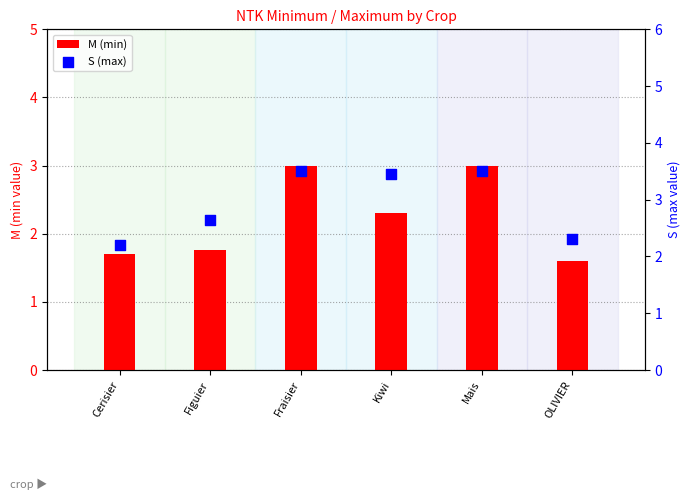

At how many categories does at least one series exceed 3?

3